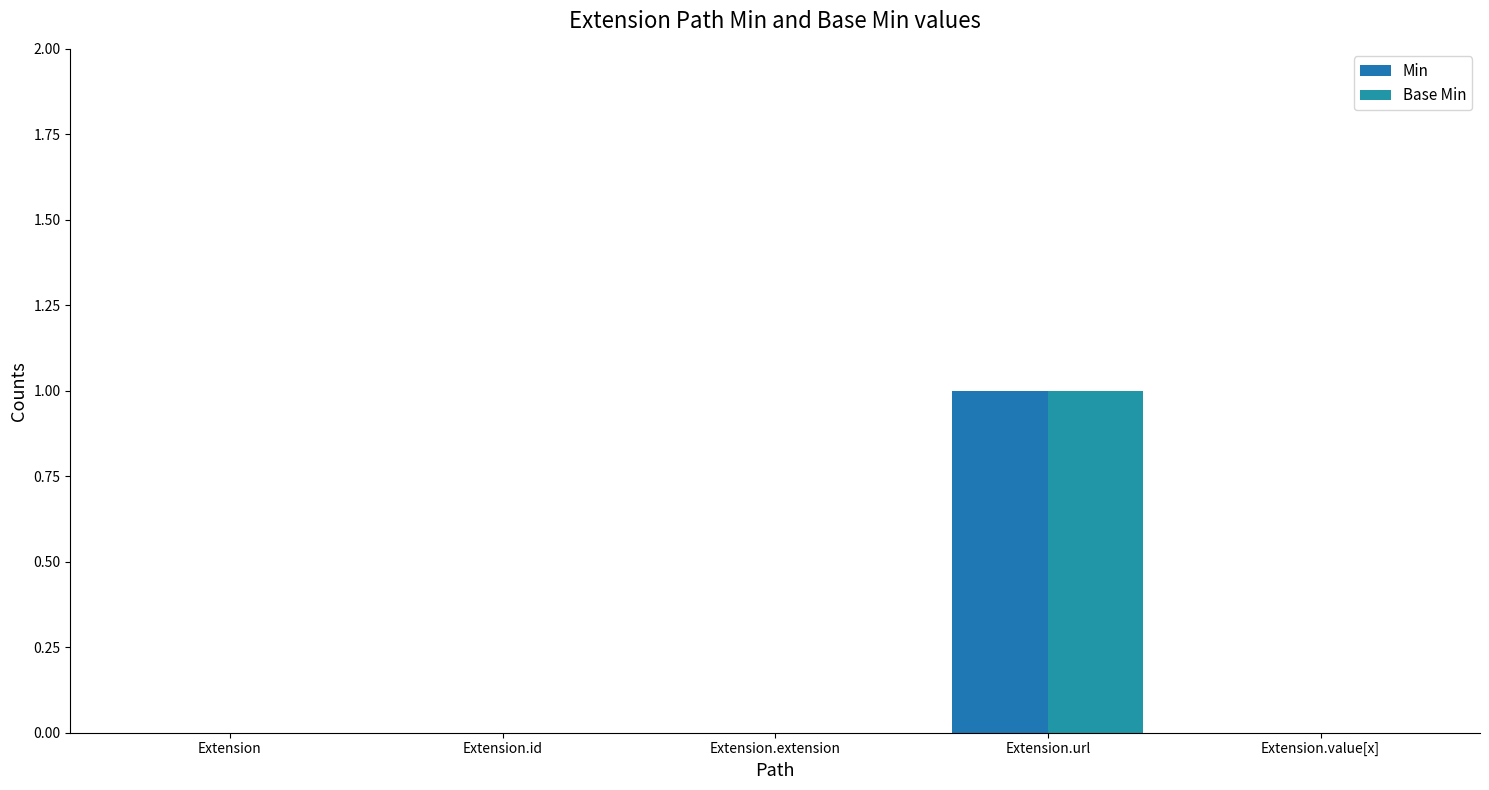

Is it true that Base Min equals 0 at Extension.id?

True